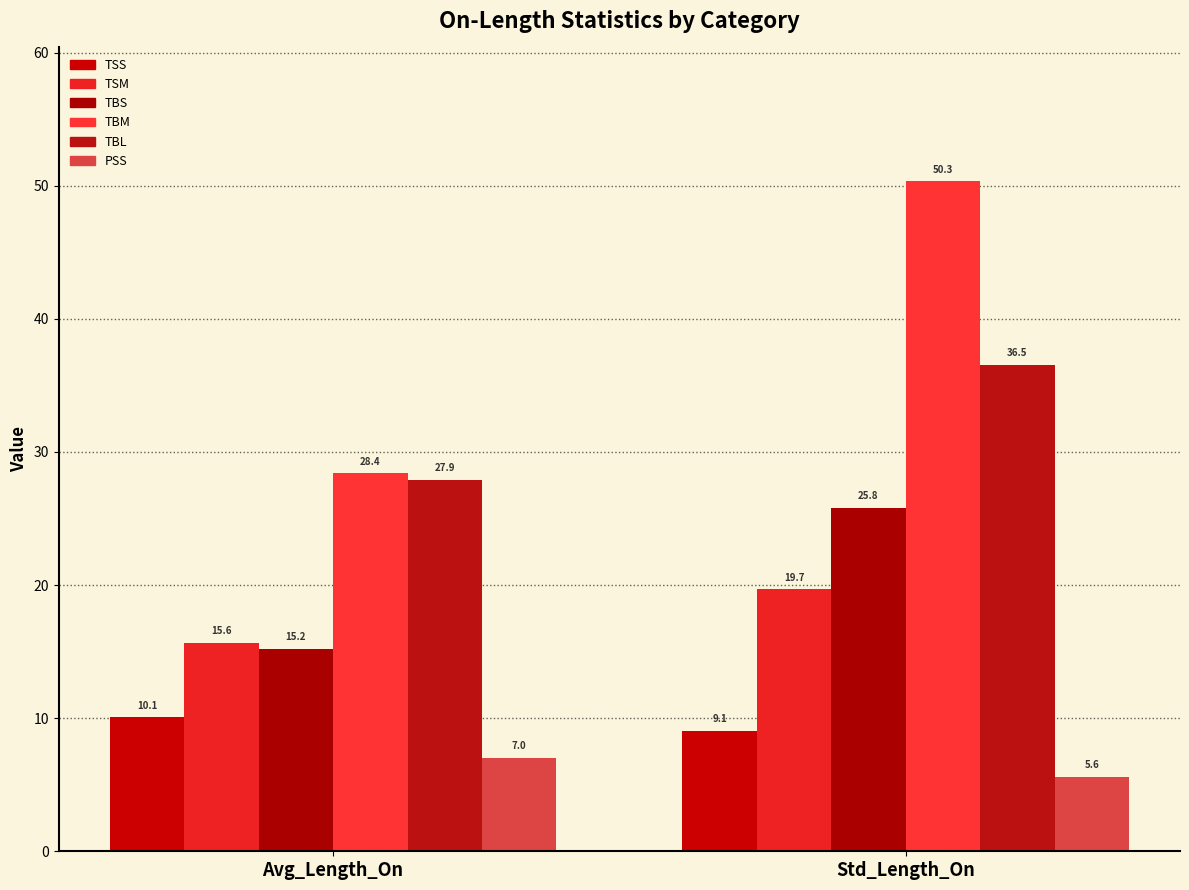

How many distinct data groups are displayed?

6